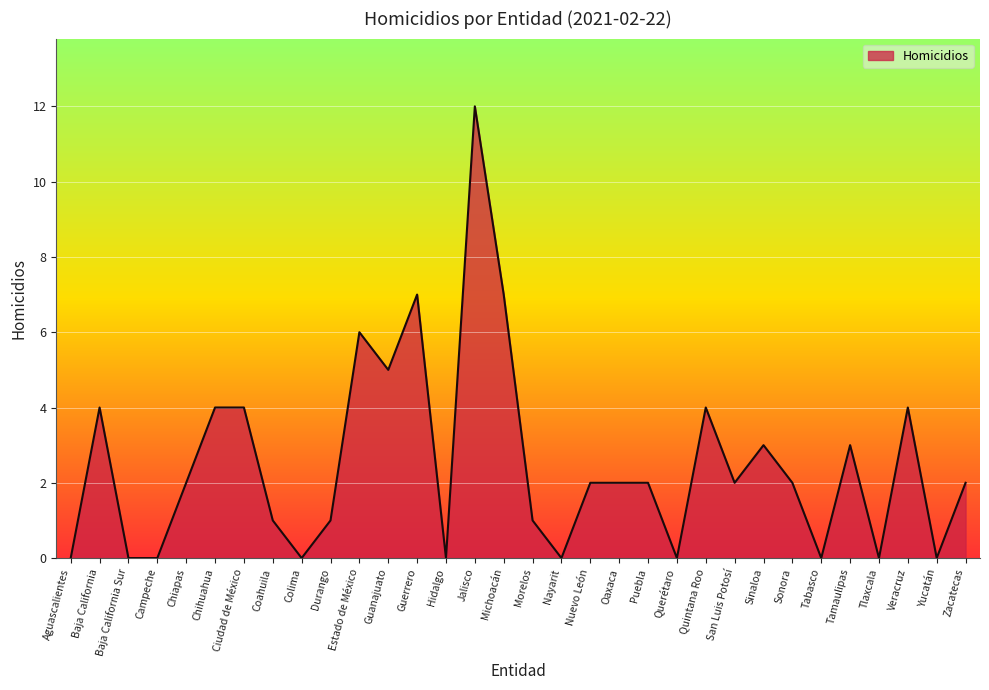

Reading left to right, list all the values displayed in this chart.

Aguascalientes=0	Baja California=4	Baja California Sur=0	Campeche=0	Chiapas=2	Chihuahua=4	Ciudad de México=4	Coahuila=1	Colima=0	Durango=1	Estado de México=6	Guanajuato=5	Guerrero=7	Hidalgo=0	Jalisco=12	Michoacán=7	Morelos=1	Nayarit=0	Nuevo León=2	Oaxaca=2	Puebla=2	Querétaro=0	Quintana Roo=4	San Luis Potosí=2	Sinaloa=3	Sonora=2	Tabasco=0	Tamaulipas=3	Tlaxcala=0	Veracruz=4	Yucatán=0	Zacatecas=2